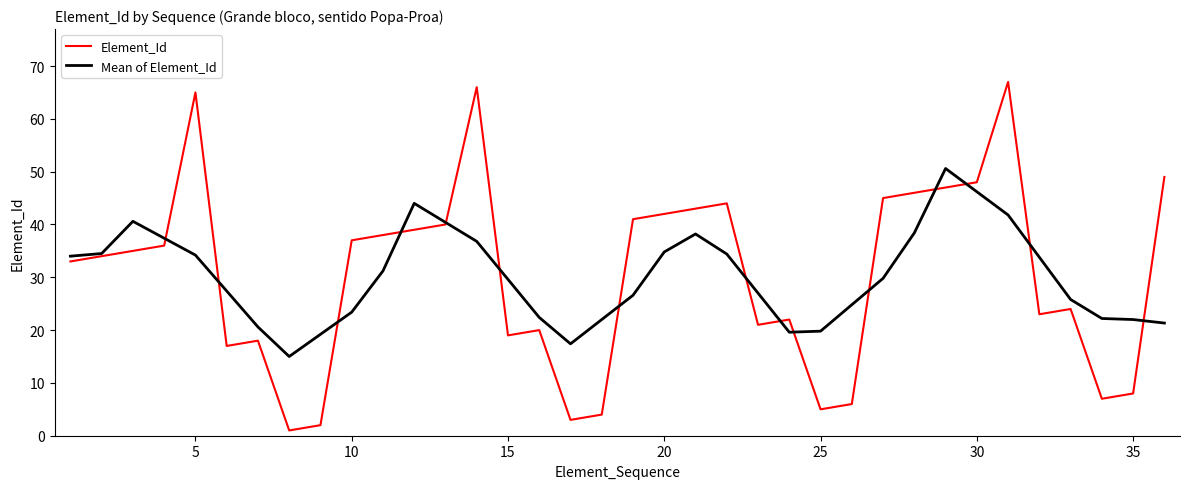

Which series has the largest range (max minus min)?

Element_Id